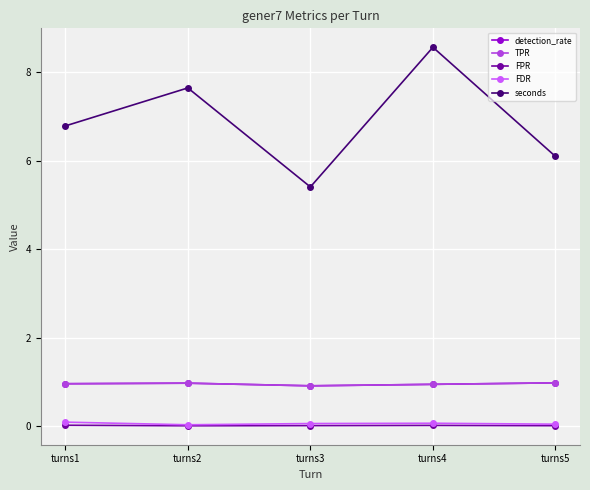

Rank the series by their maximum value, from highest to lowest.

seconds, detection_rate, TPR, FDR, FPR